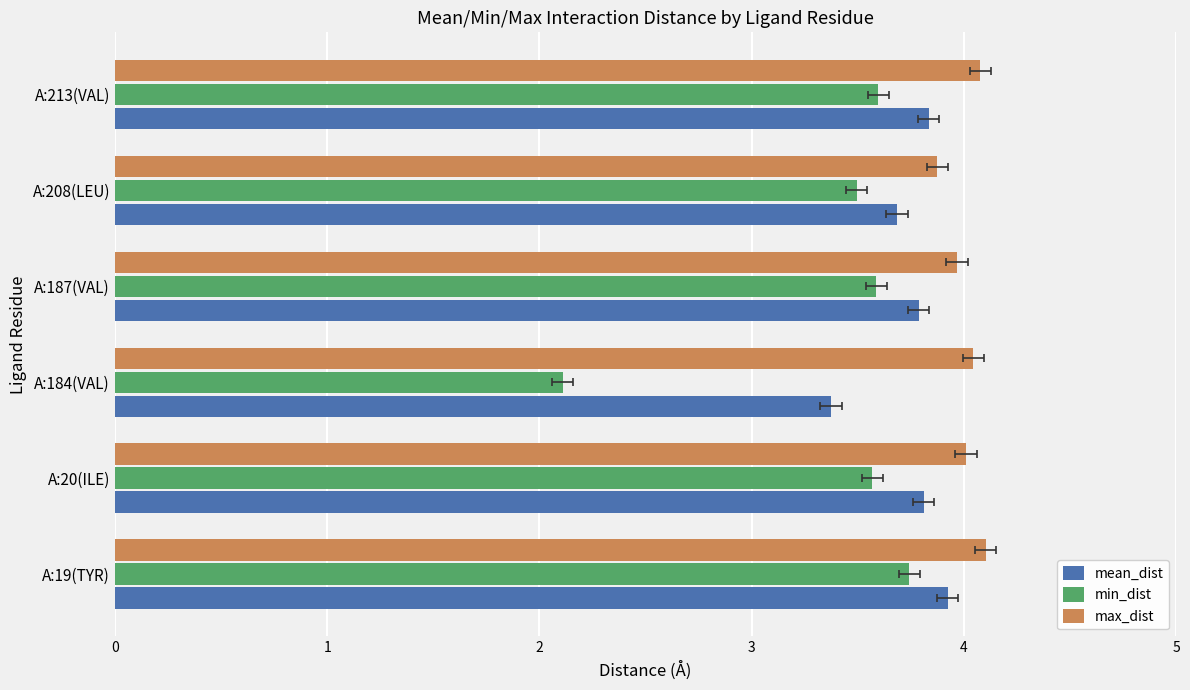

What is the difference between the second highest and second lowest values in the max_dist series?

0.1